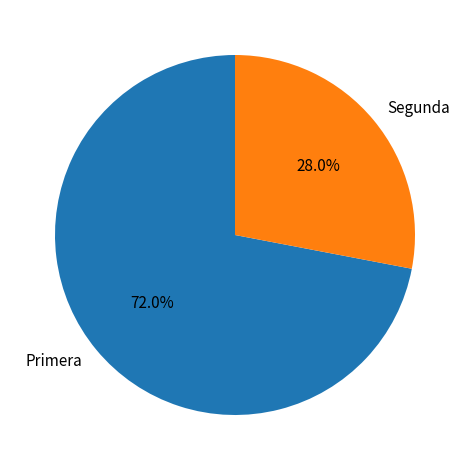

Which category accounts for the majority?

Primera